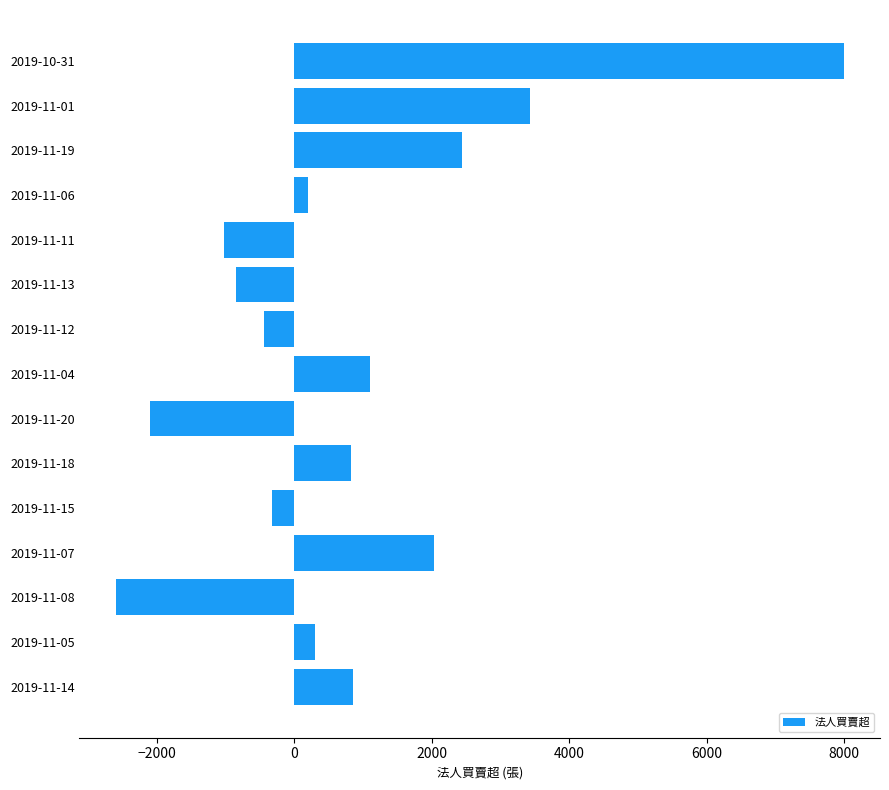

What is the average value?

789